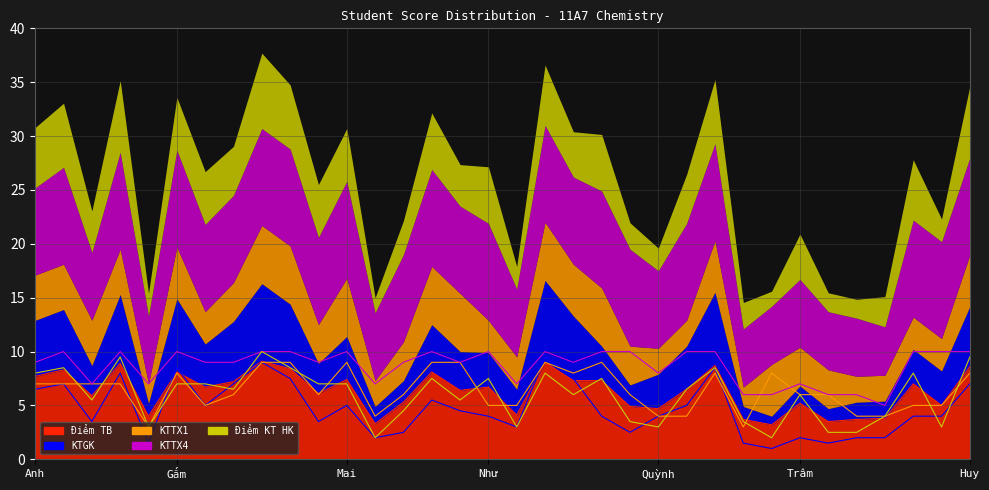

Which has a higher value, Phương or Duyên?

Duyên